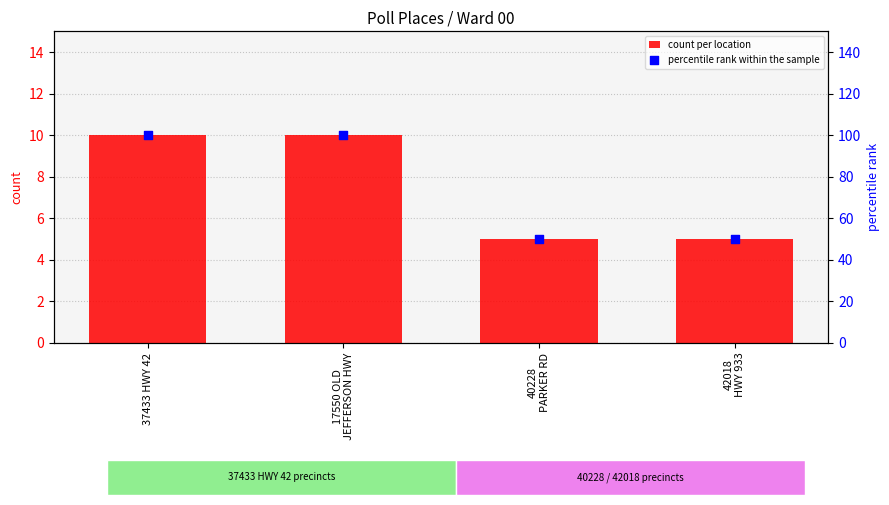

Which series has the largest Y range (max minus min)?

percentile rank within the sample